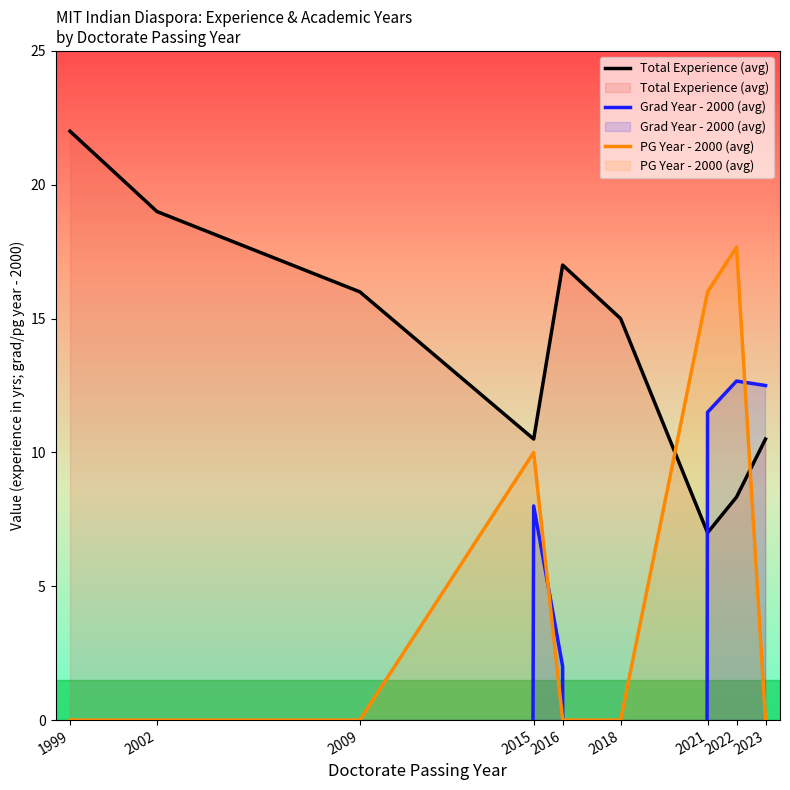

Between 2009 and 2016, which series saw the biggest shift?

Grad Year - 2000 (avg)